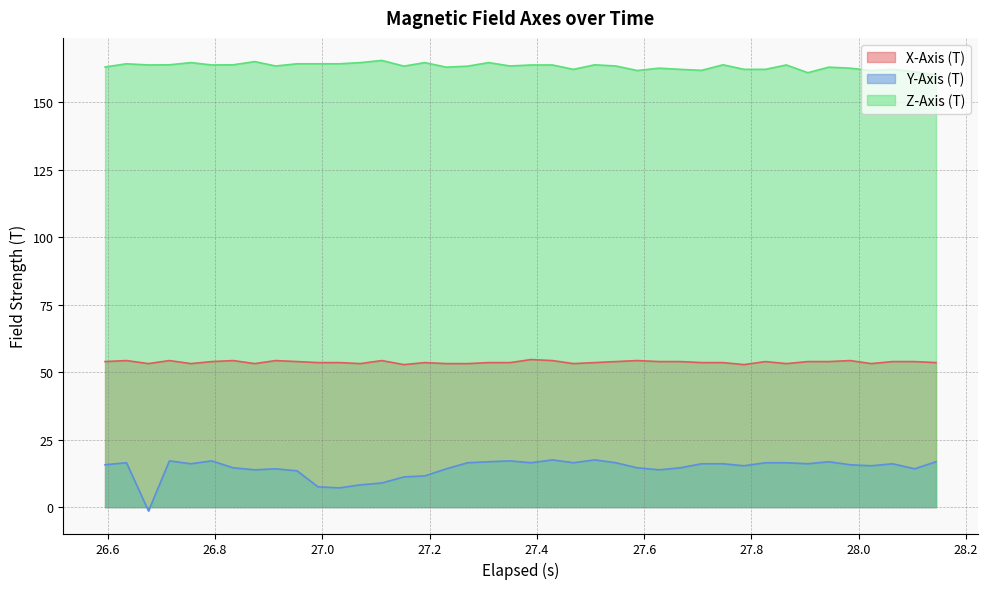

What is the lowest value of the Z-Axis (T) series?

160.2